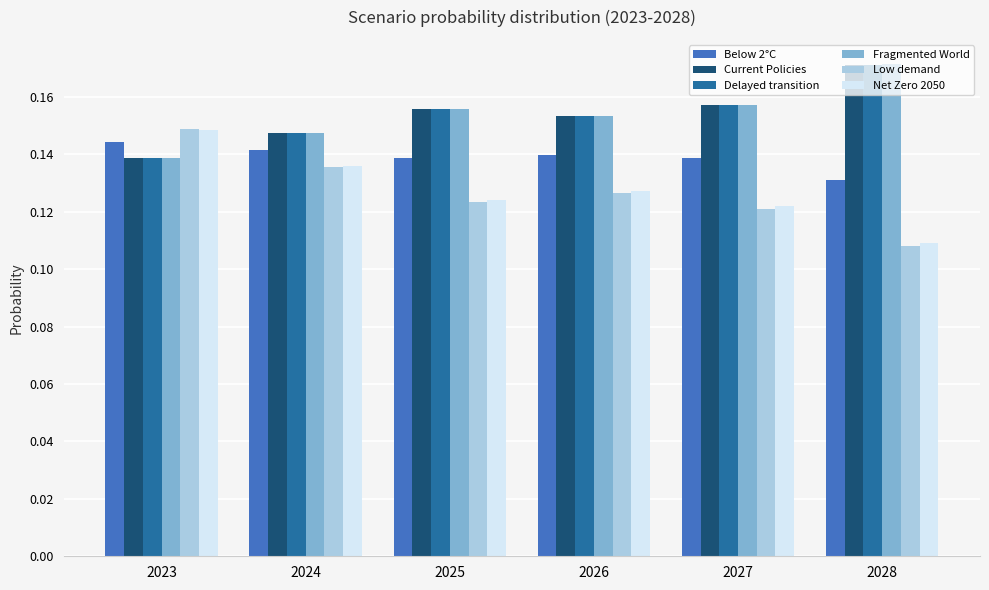

What are all the series names shown in the legend?

Below 2°C, Current Policies, Delayed transition, Fragmented World, Low demand, Net Zero 2050